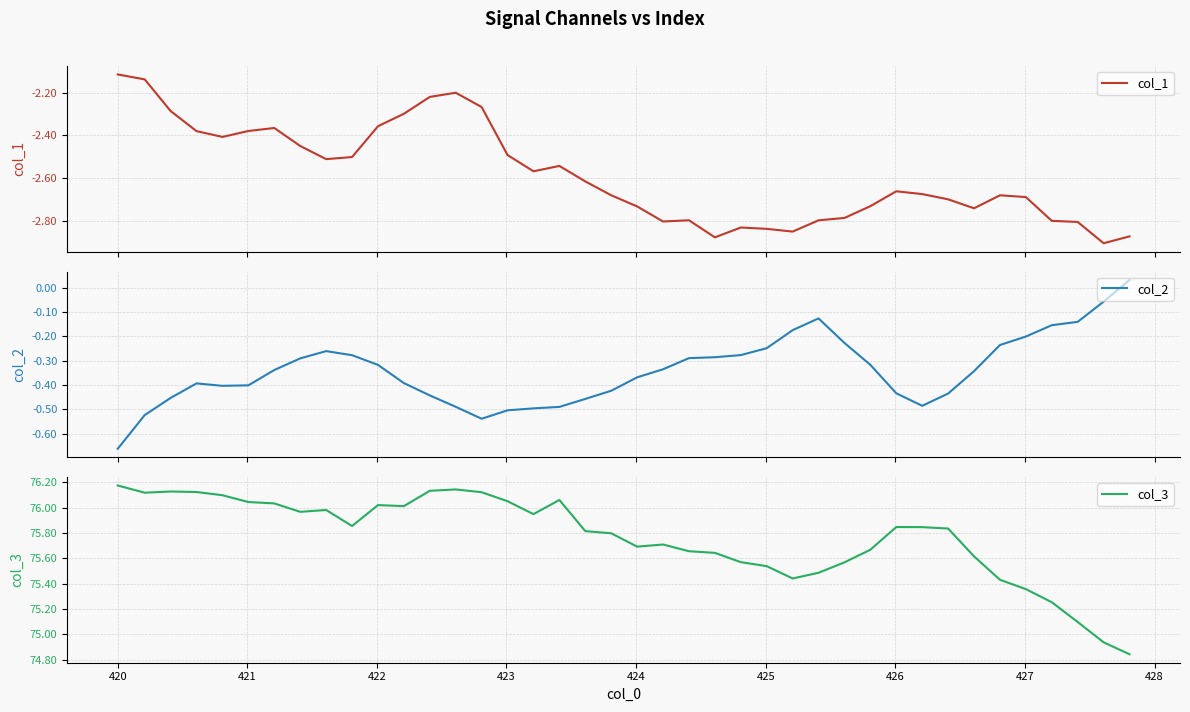

Does the chart have visible grid lines?

Yes